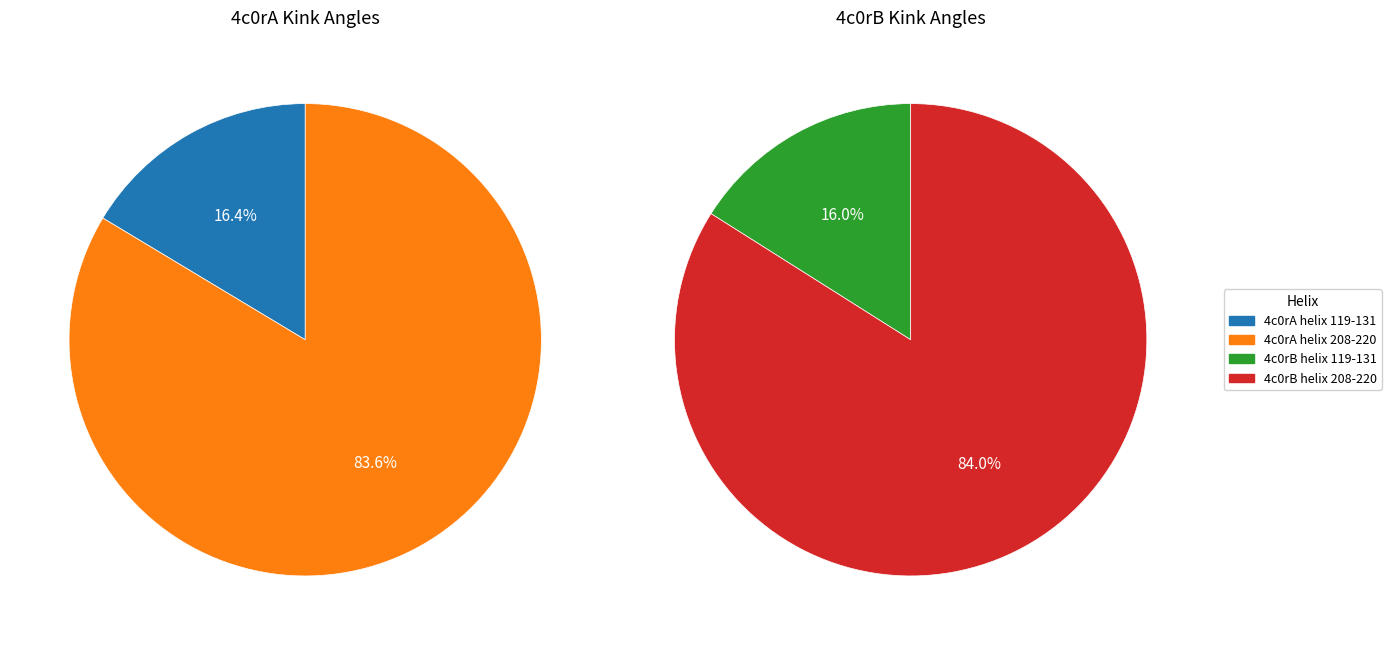

Which category has the biggest portion of the pie?

4c0rA helix 208-220